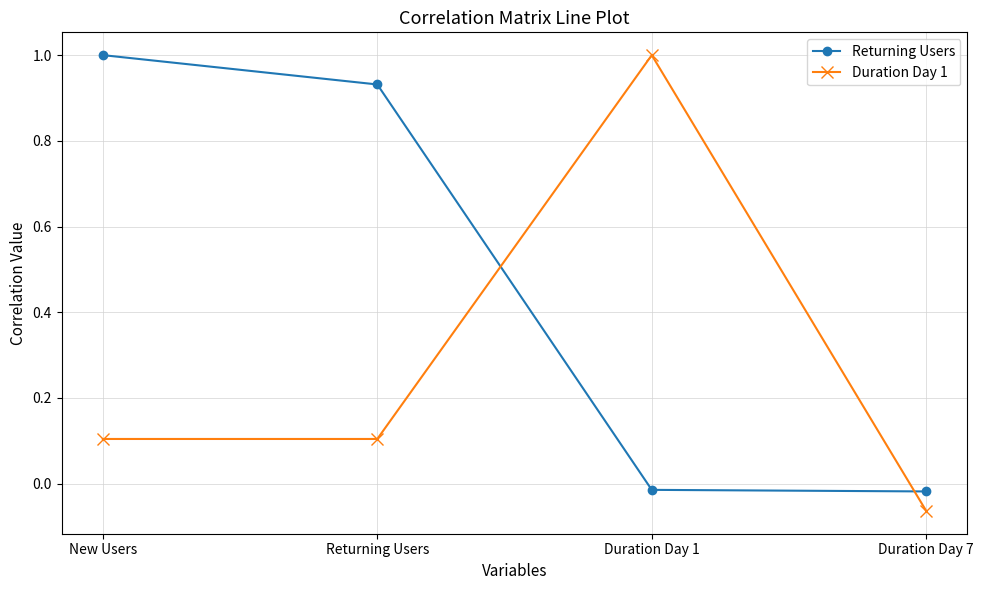

List the series in order of their overall mean, highest first.

Returning Users, Duration Day 1